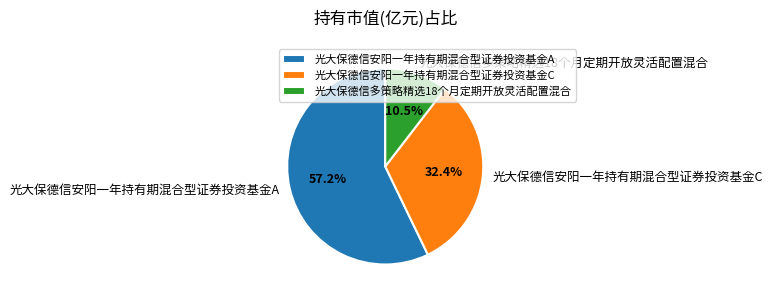

How many segments does this pie chart have?

3